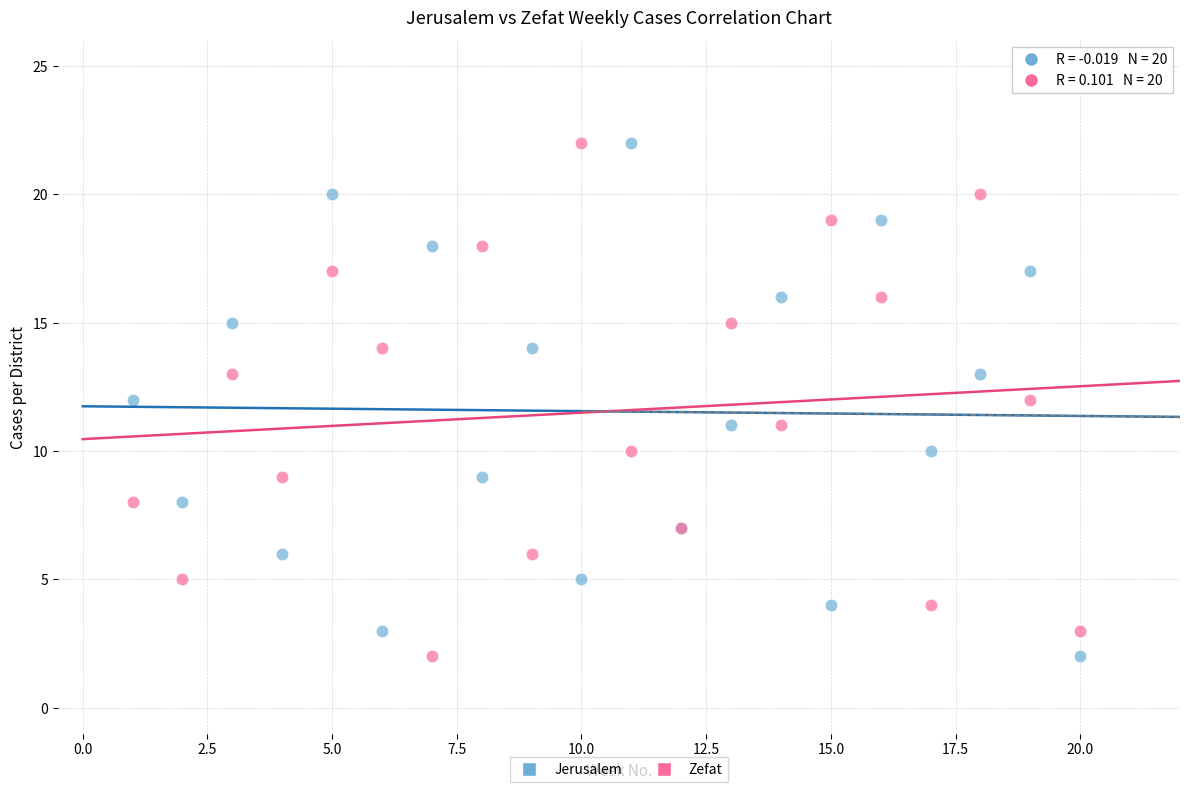

What are all the series names shown in the legend?

Jerusalem, Zefat